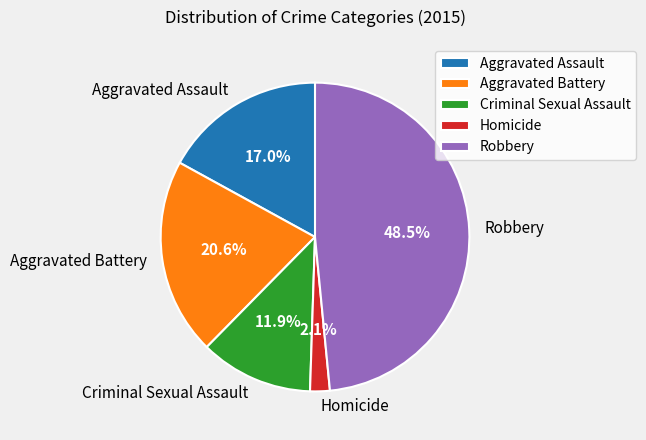

How many segments does this pie chart have?

5